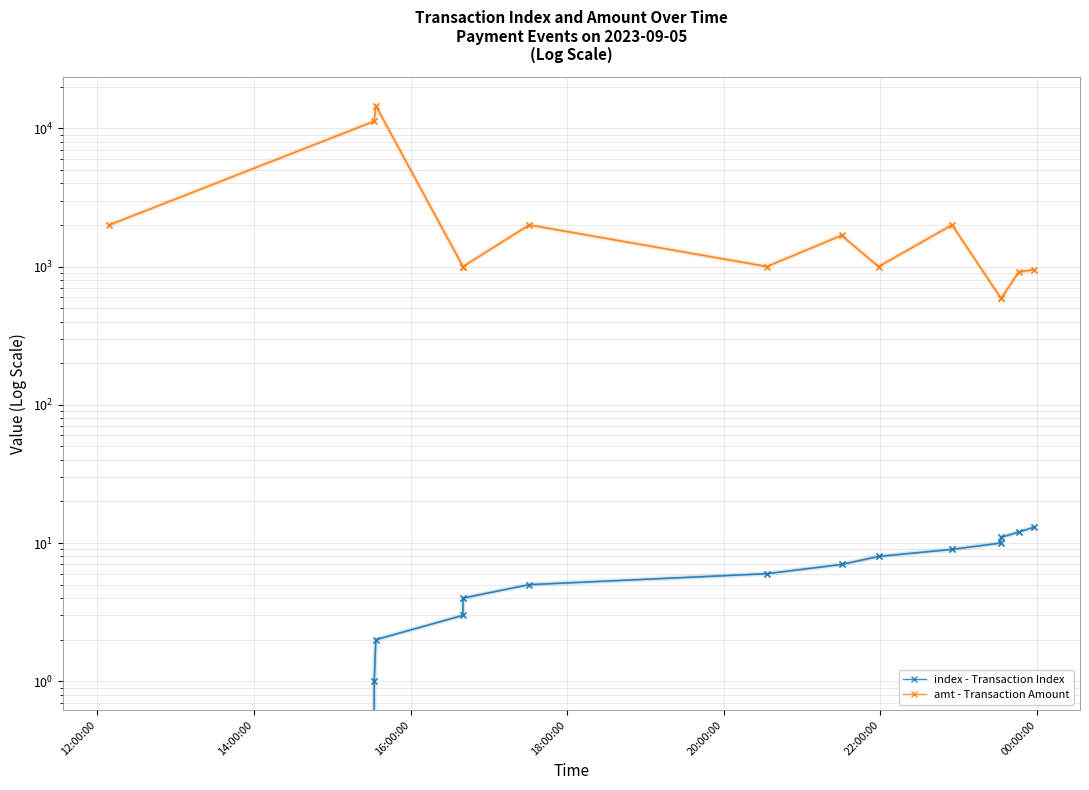

Count the number of categories in the chart.

14